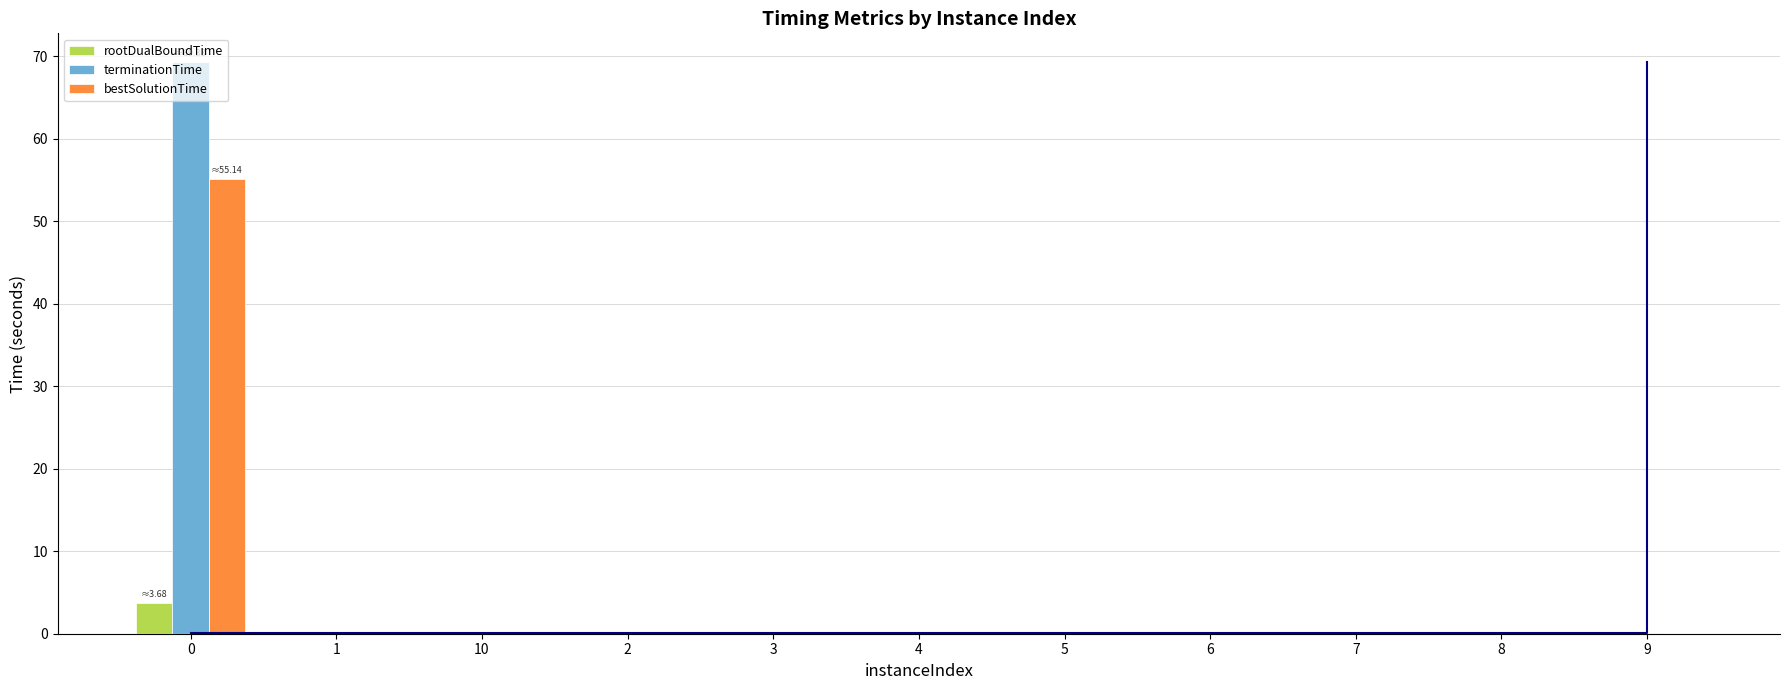

List the series in order of their overall mean, lowest first.

rootDualBoundTime, bestSolutionTime, terminationTime